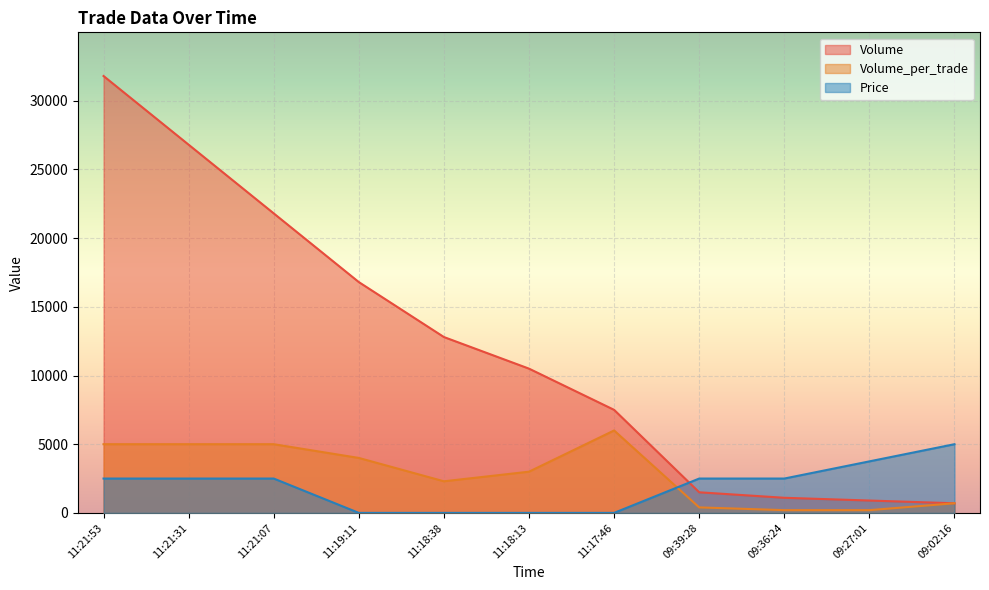

Reading left to right, list all the values displayed in this chart.

Volume: 11:21:53=31800.0	11:21:31=26800.0	11:21:07=21800.0	11:19:11=16800.0	11:18:38=12800.0	11:18:13=10500.0	11:17:46=7500.0	09:39:28=1500.0	09:36:24=1100.0	09:27:01=900.0	09:02:16=700.0
Volume_per_trade: 11:21:53=5000.0	11:21:31=5000.0	11:21:07=5000.0	11:19:11=4000.0	11:18:38=2300.0	11:18:13=3000.0	11:17:46=6000.0	09:39:28=400.0	09:36:24=200.0	09:27:01=200.0	09:02:16=700.0
Price: 11:21:53=2500.0	11:21:31=2500.0	11:21:07=2500.0	11:19:11=0.0	11:18:38=0.0	11:18:13=0.0	11:17:46=0.0	09:39:28=2500.0	09:36:24=2500.0	09:27:01=3750.0	09:02:16=5000.0